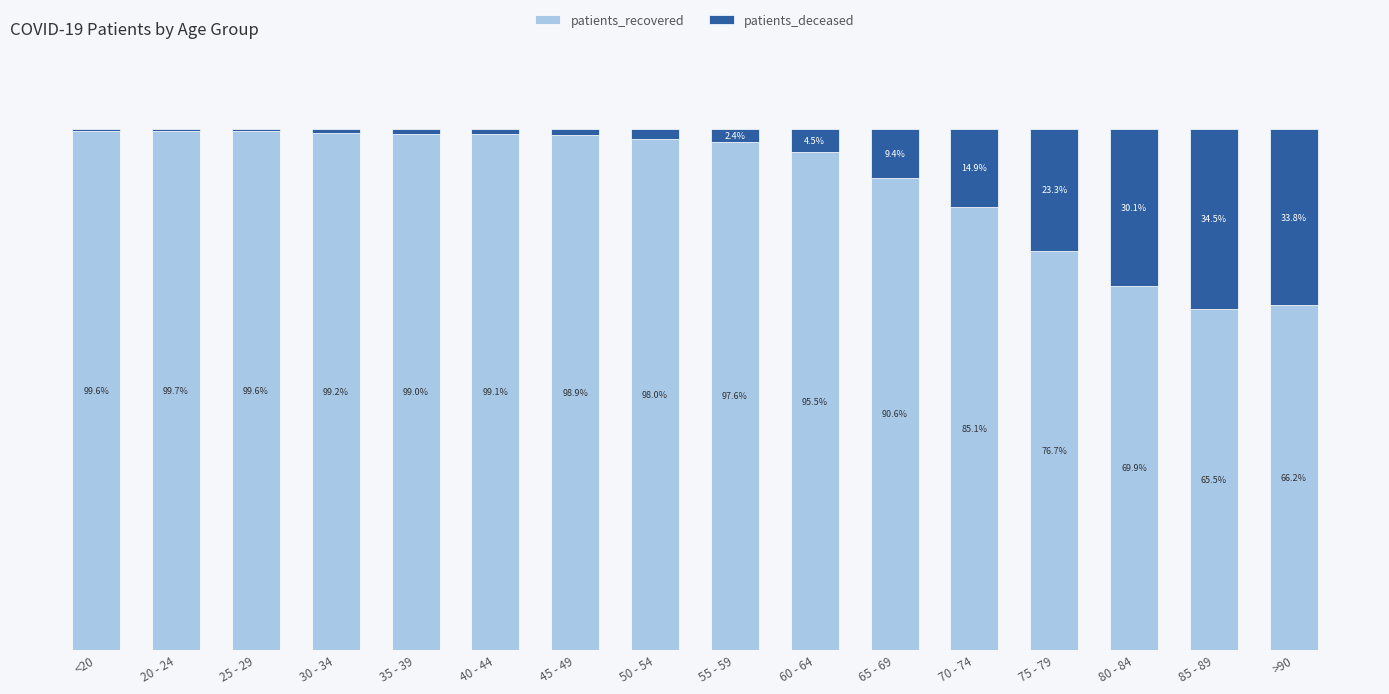

At which label does patients_recovered first exceed 98?

<20